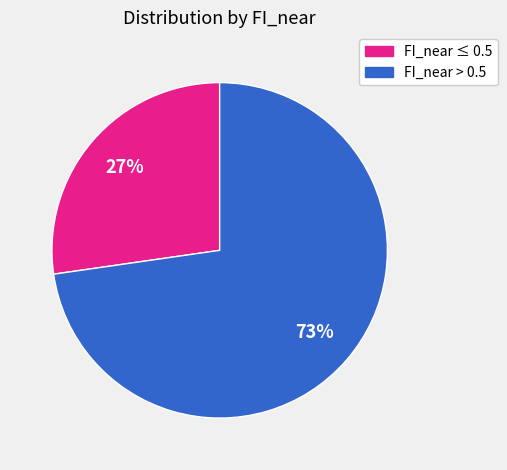

To the nearest percent, what is the average slice percentage?

50%